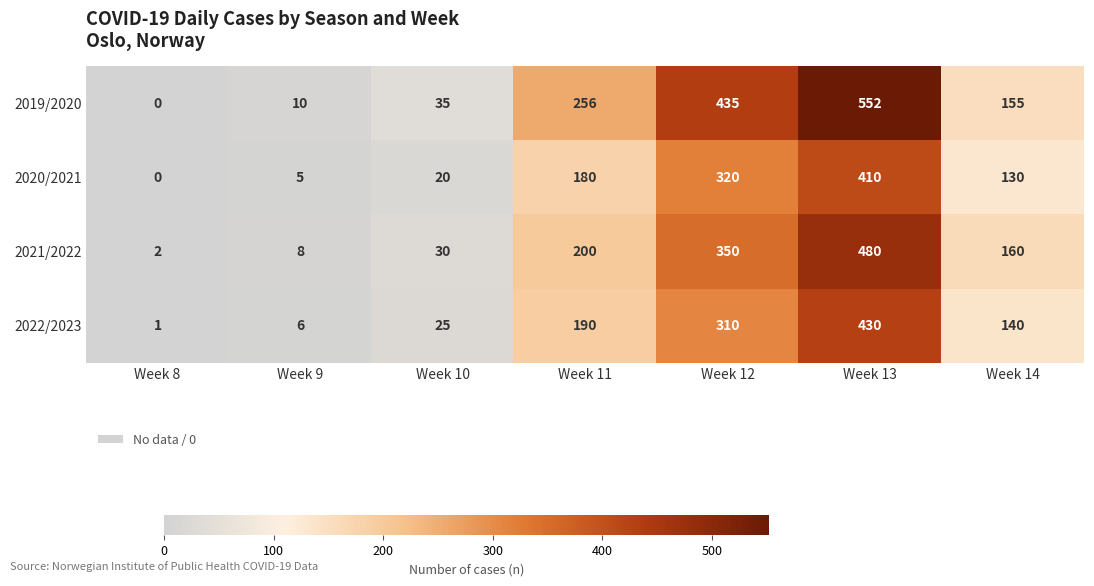

Which label corresponds to the largest value in the chart?

Week 13